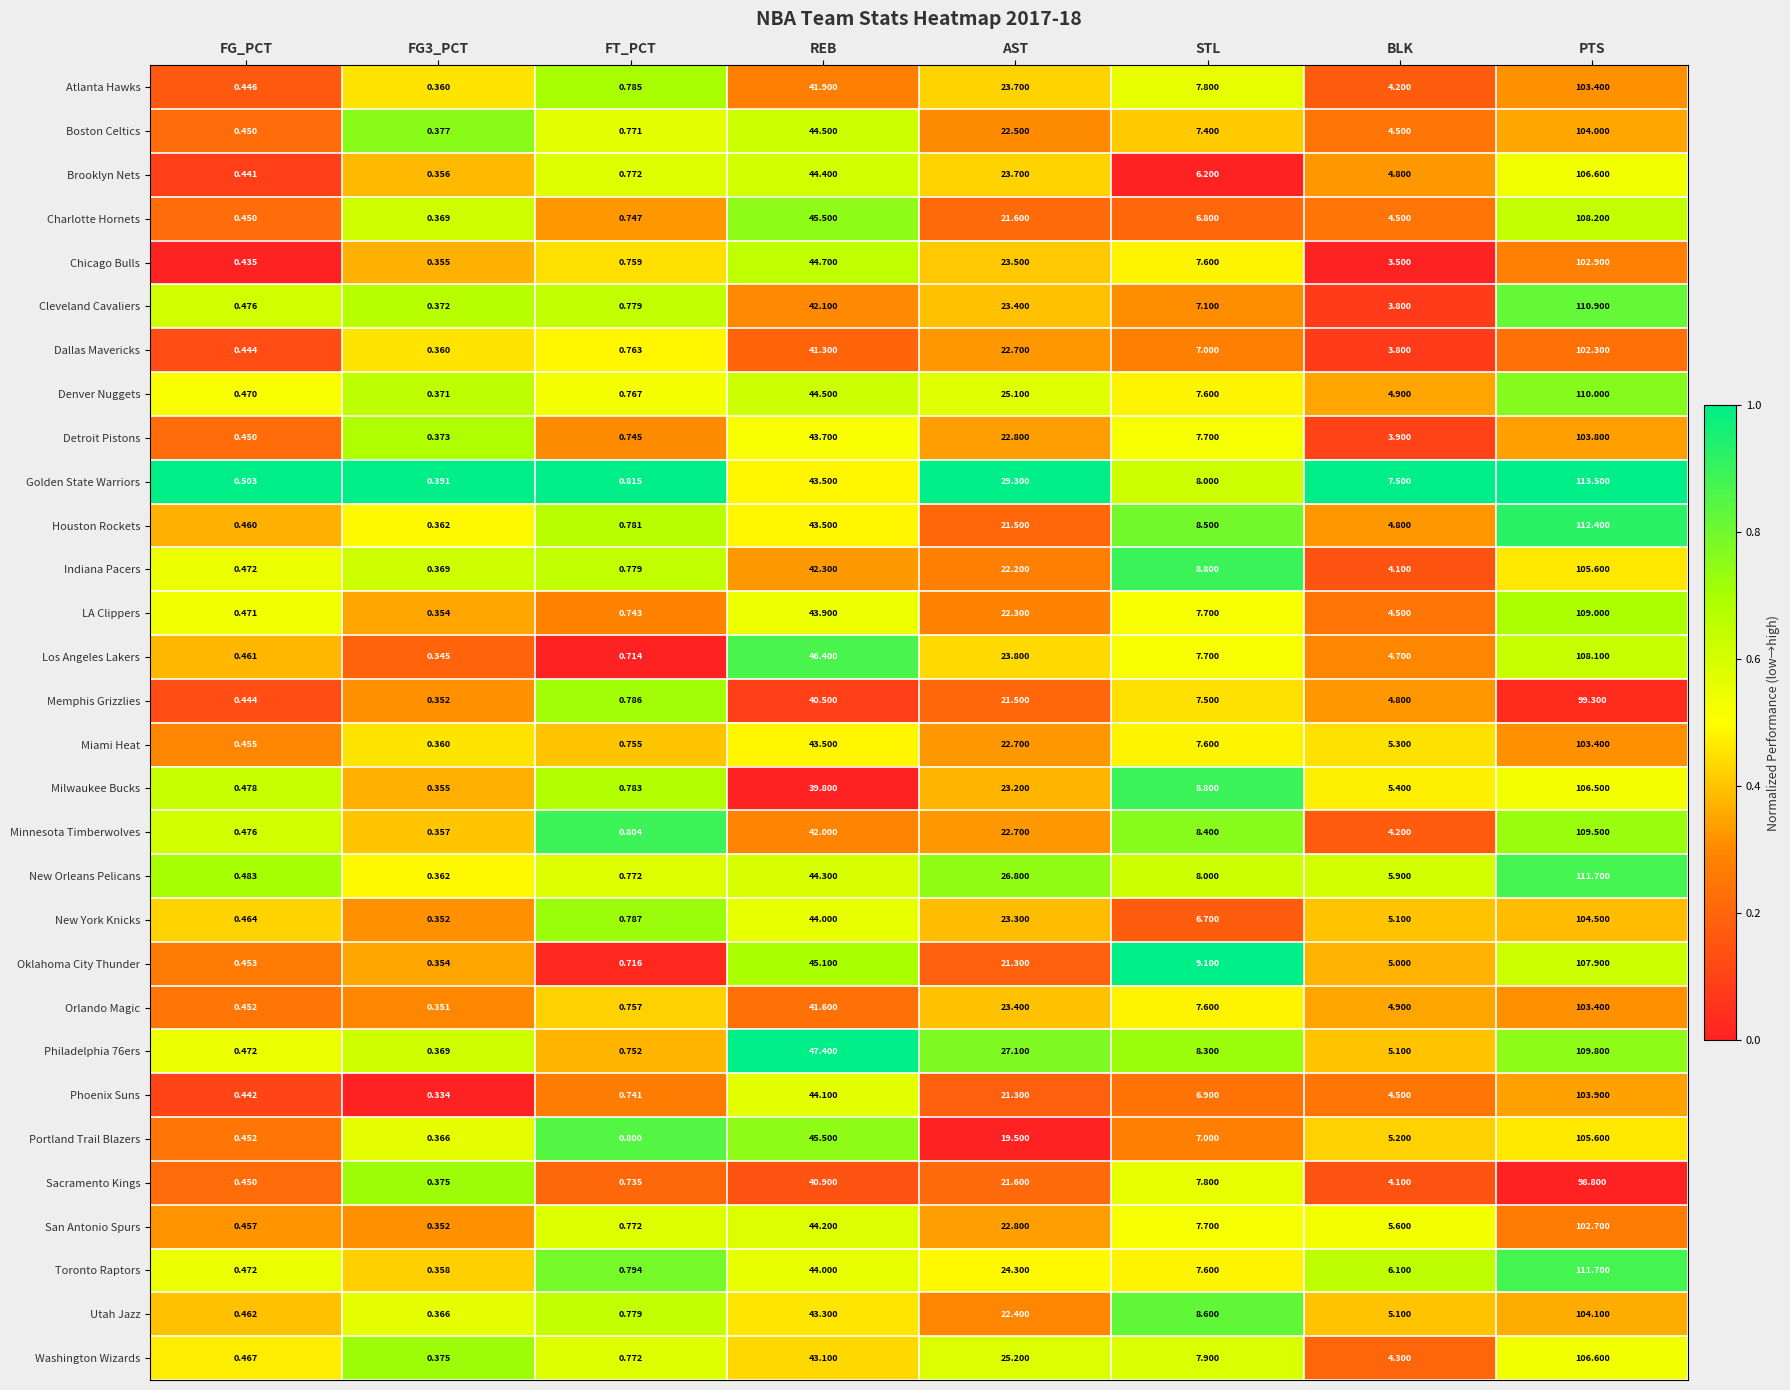

At which category is the sum across all series the highest?

PTS